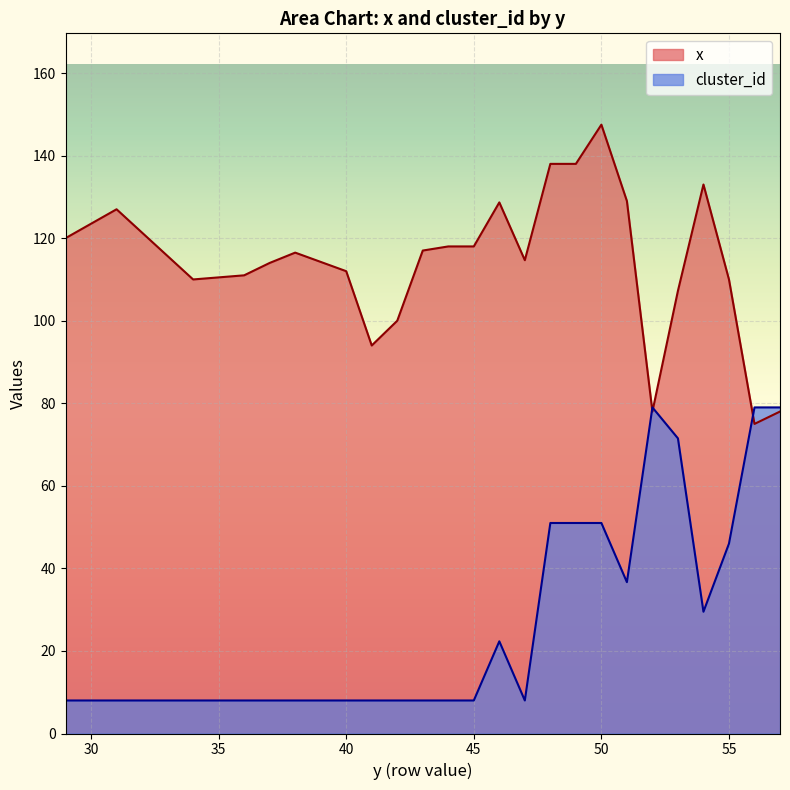

Where is the first local minimum for x?

34